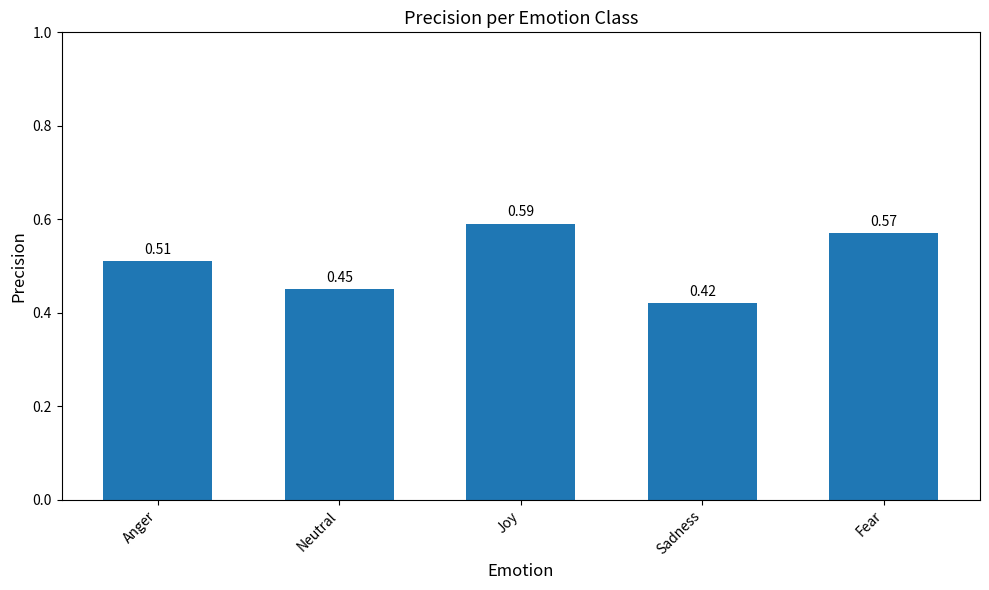

Which label corresponds to the largest value in the chart?

Joy